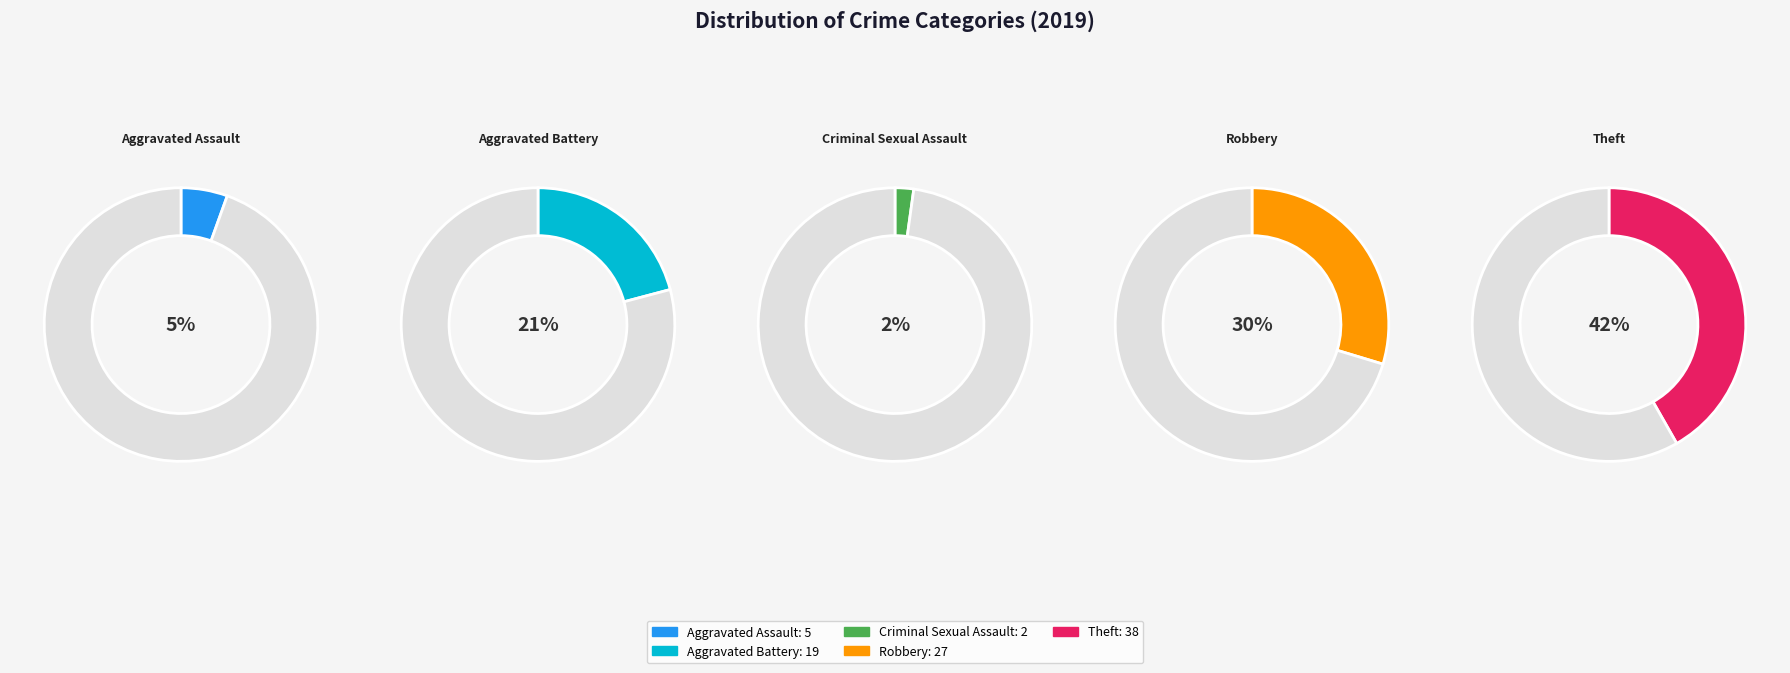

The Robbery slice represents 30% of the pie. True or false?

True